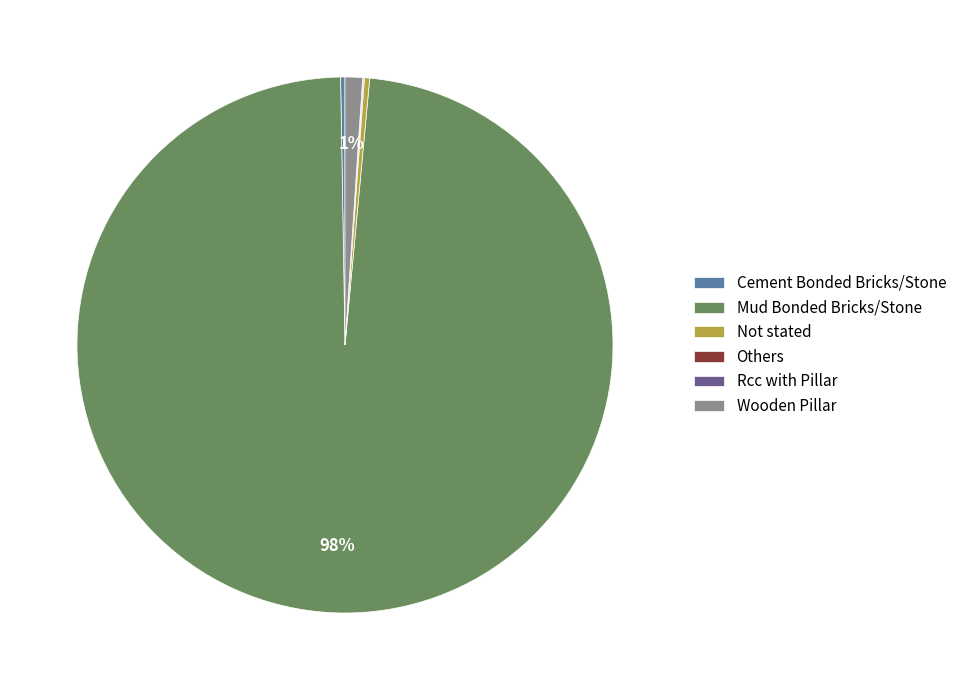

Which category has the biggest portion of the pie?

Mud Bonded Bricks/Stone